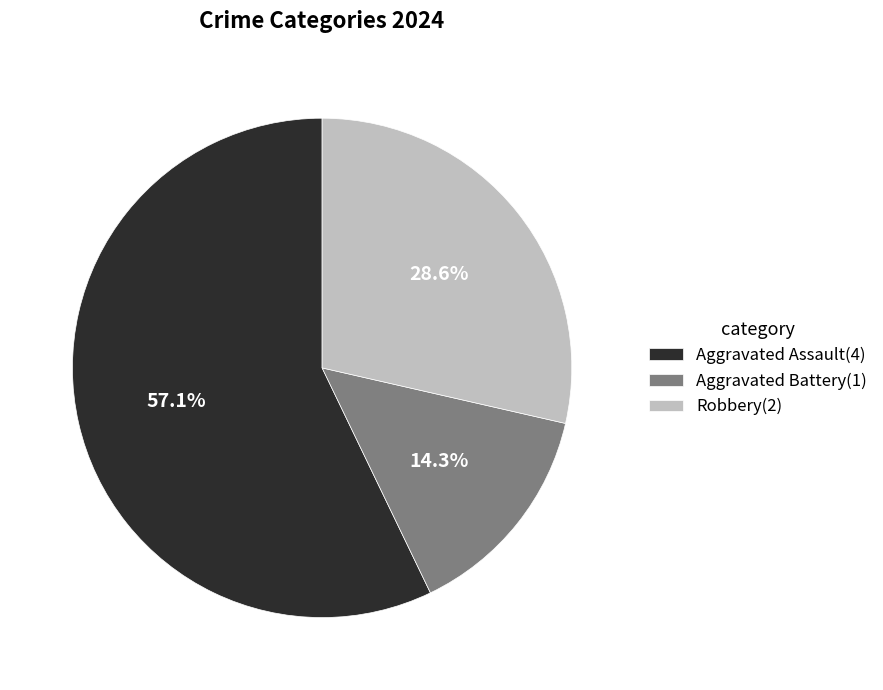

What percentage is NOT represented by Robbery?

71.4%